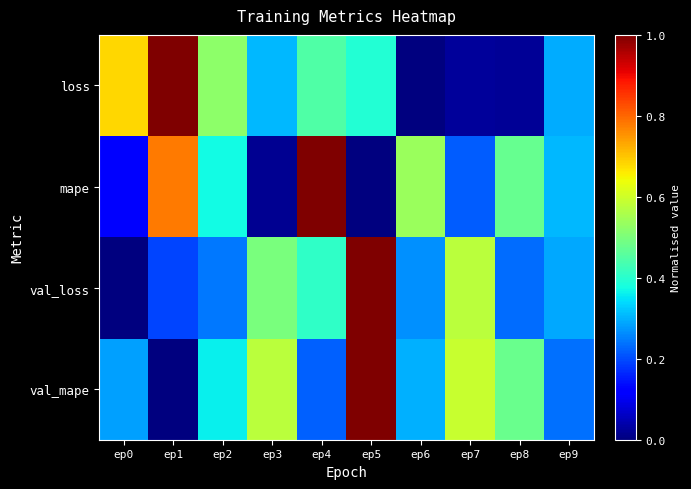

What is the total value across all series at ep1?

2.0